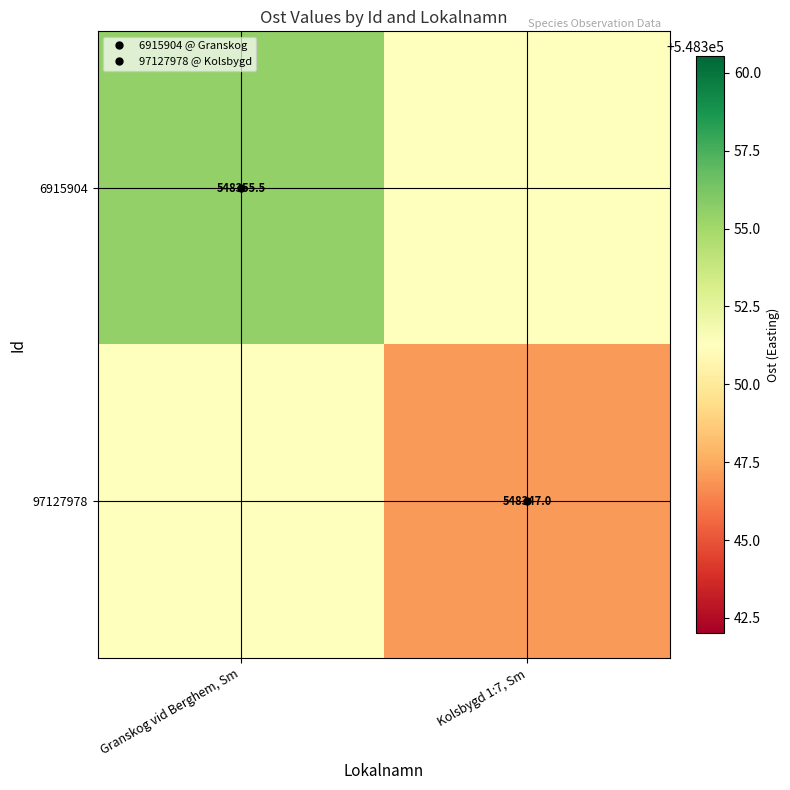

What value does the 6915904 series have at Kolsbygd 1:7, Sm?

548351.3